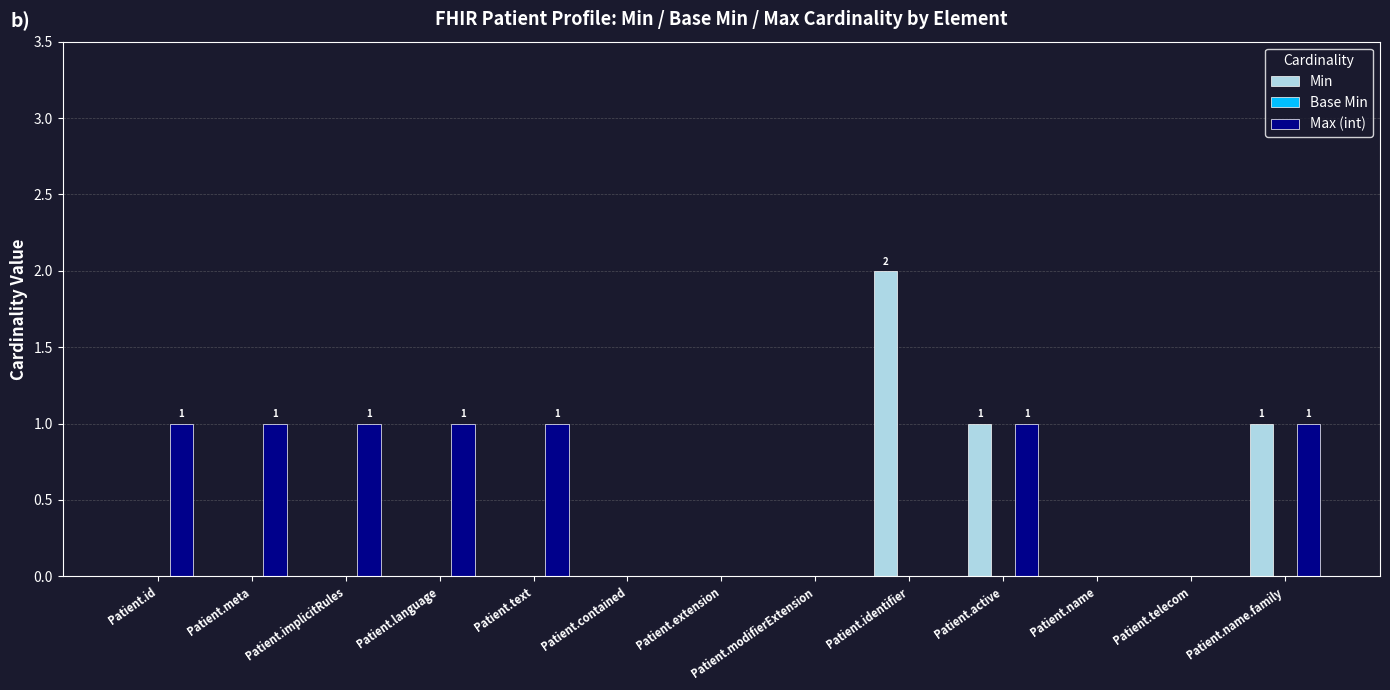

The Min series shows -1 at Patient.meta. True or false?

False